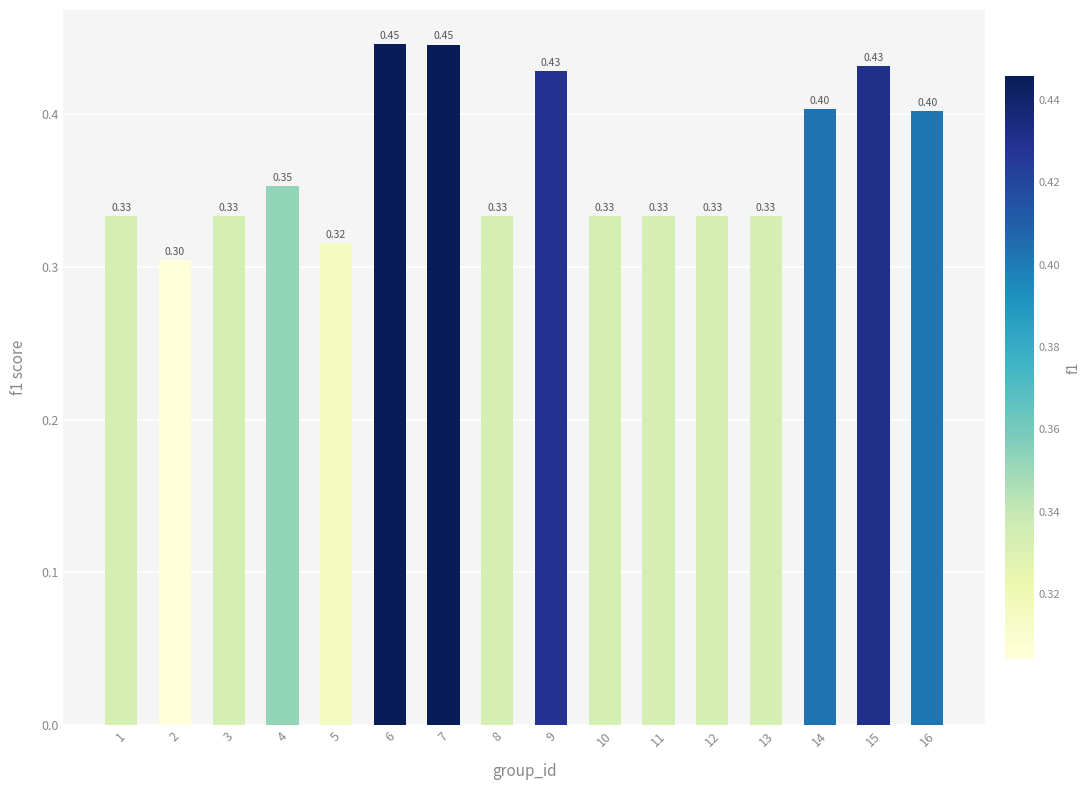

What is the difference between the second highest and second lowest values?

0.1